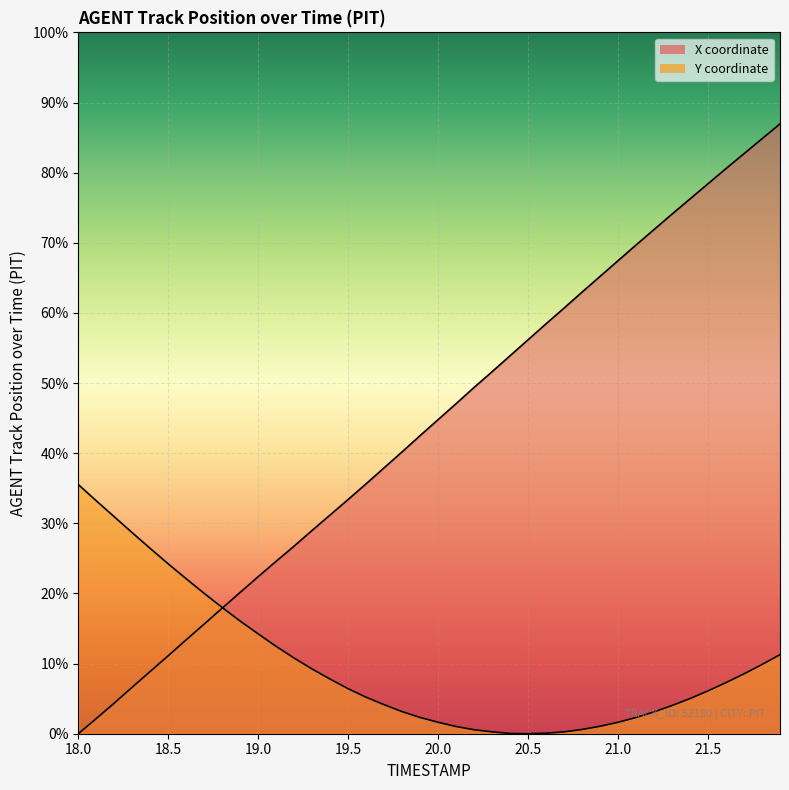

Reading left to right, extract all data points from this chart.

X: 0.0	0.6	1.1	1.8	2.3	2.9	3.5	4.1	4.7	5.3	5.9	6.5	7.0	7.6	8.2	8.8	9.4	10.0	10.6	11.2	11.8	12.4	13.0	13.6	14.2	14.8	15.4	16.0	16.6	17.2	17.8	18.4	18.9	19.5	20.1	20.7	21.2	21.8	22.3	22.9
Y: 9.4	8.8	8.2	7.5	7.0	6.4	5.8	5.3	4.7	4.2	3.8	3.3	2.8	2.4	2.0	1.7	1.4	1.1	0.8	0.6	0.4	0.3	0.2	0.1	0.0	0.0	0.0	0.1	0.2	0.3	0.4	0.6	0.8	1.1	1.3	1.6	1.9	2.2	2.6	3.0